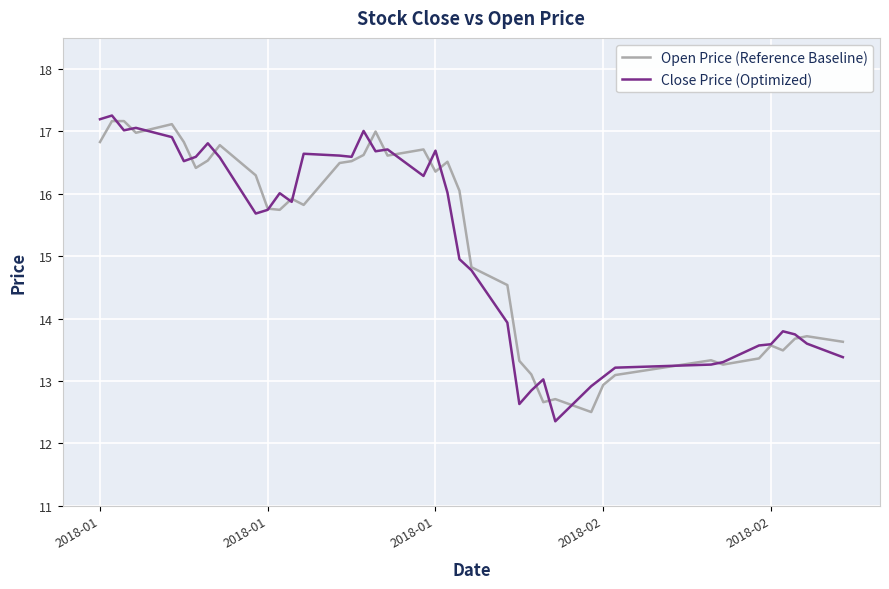

What is the maximum value shown in the chart?

17.3